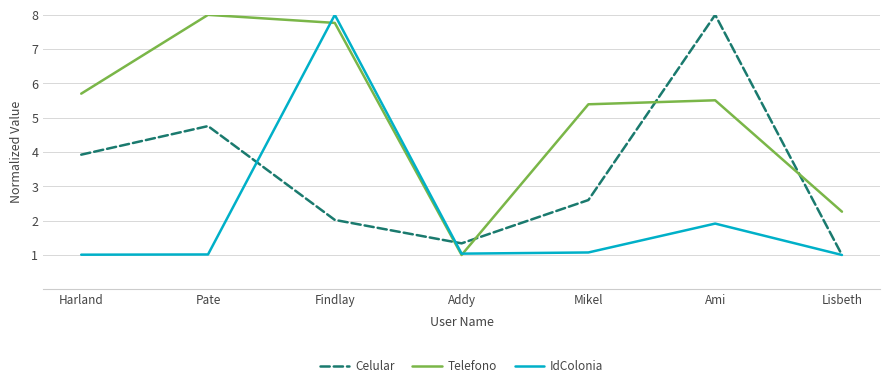

Which series ends up on top after the final intersection of Celular and Telefono?

Telefono